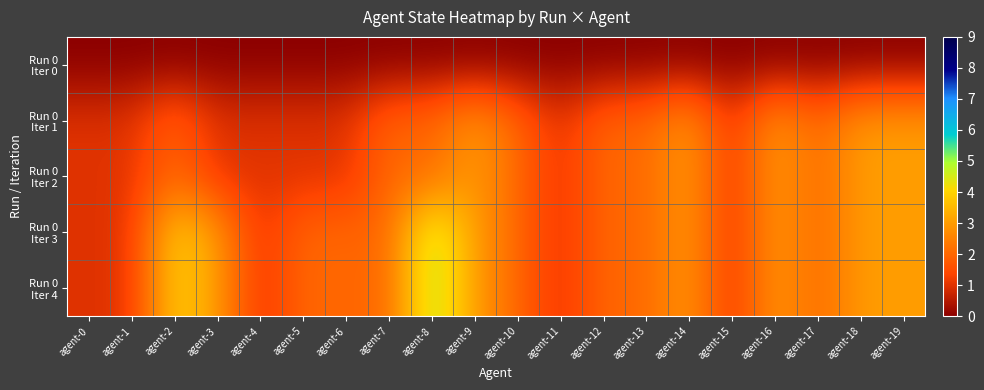

Which category has the highest value across all series?

agent-8